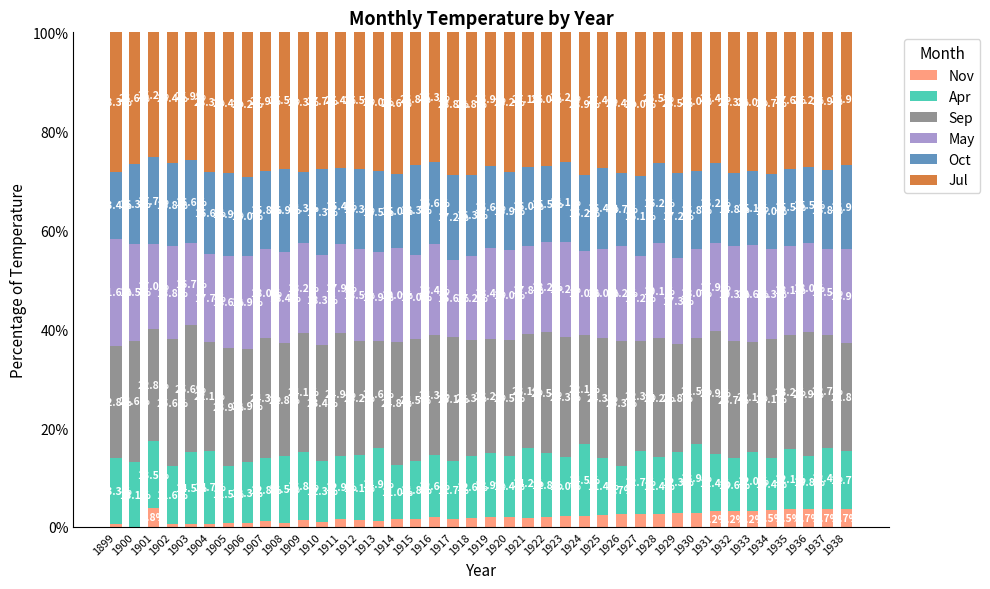

What is the total value across all series at 1937?

100.0